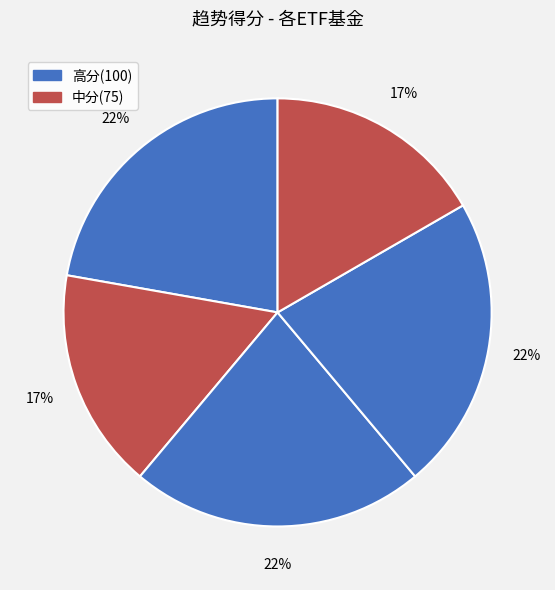

How many slices are in this pie chart?

5